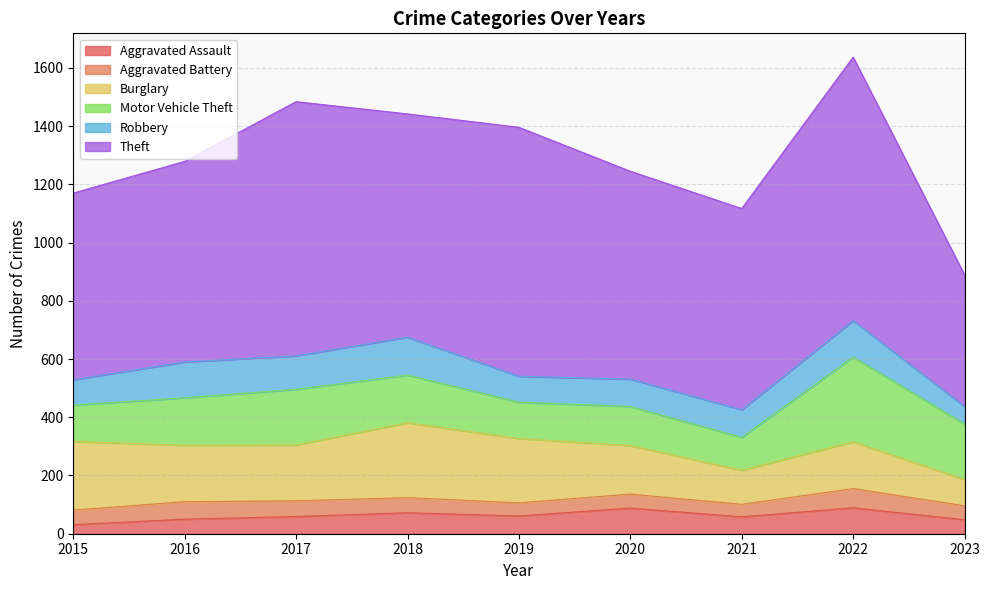

At which category does Burglary reach its first local peak?

2018